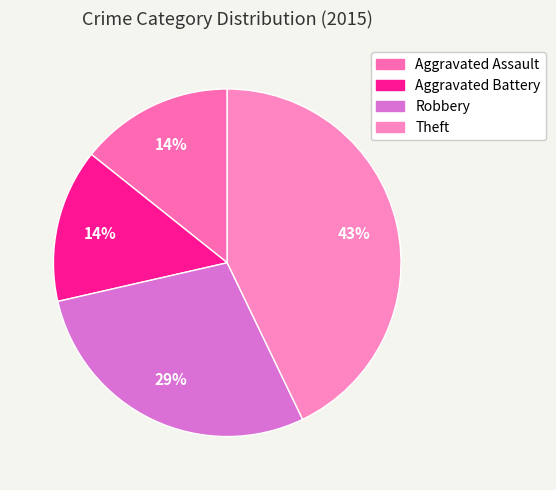

Rank the categories by value from highest to lowest.

Theft, Robbery, Aggravated Assault, Aggravated Battery